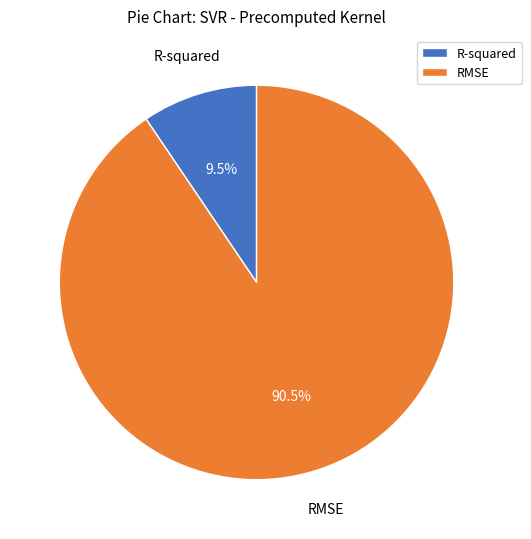

How many slices are in this pie chart?

2